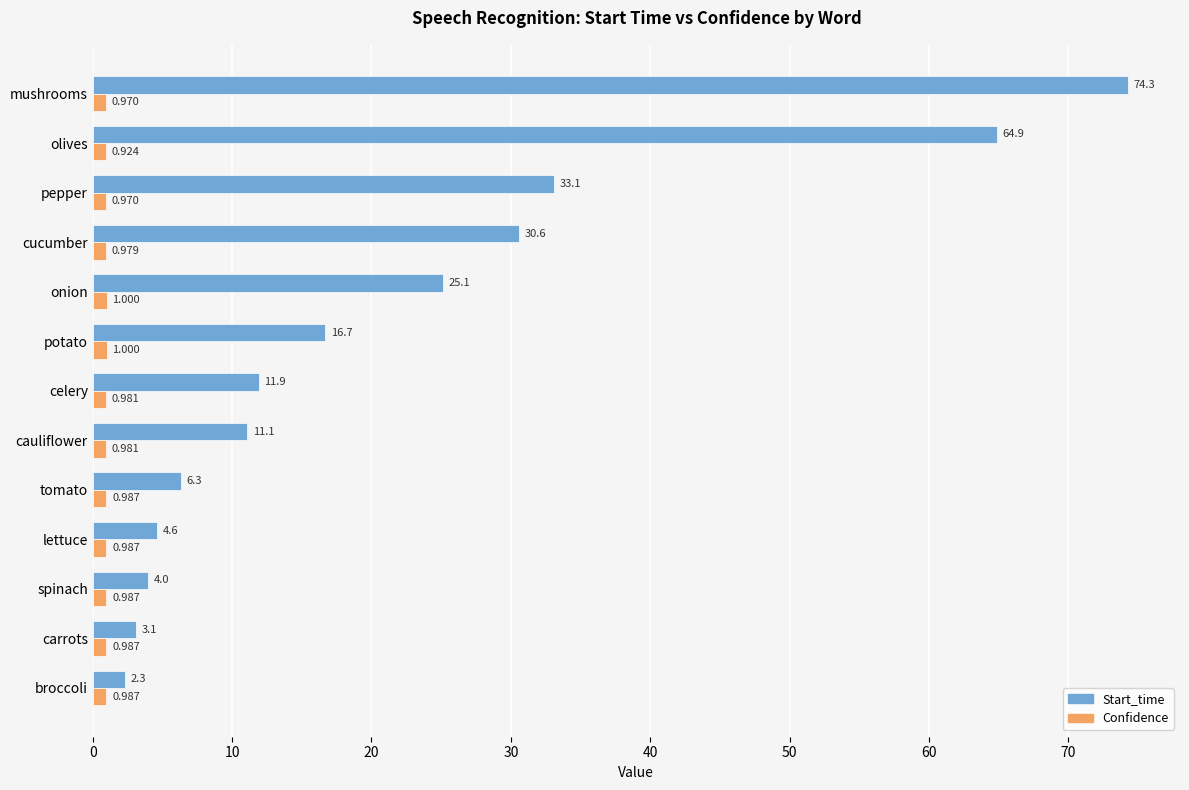

How many Confidence values are between 0 and 1?

13